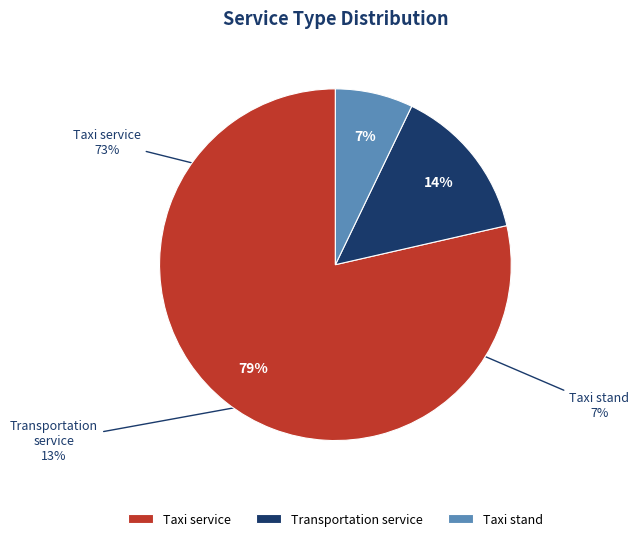

Which category has the smallest portion of the pie?

Taxi stand